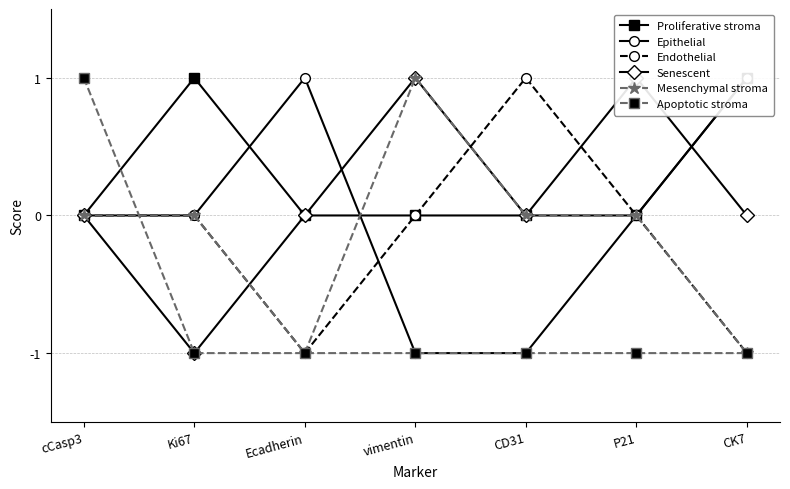

What position from the right is vimentin?

4